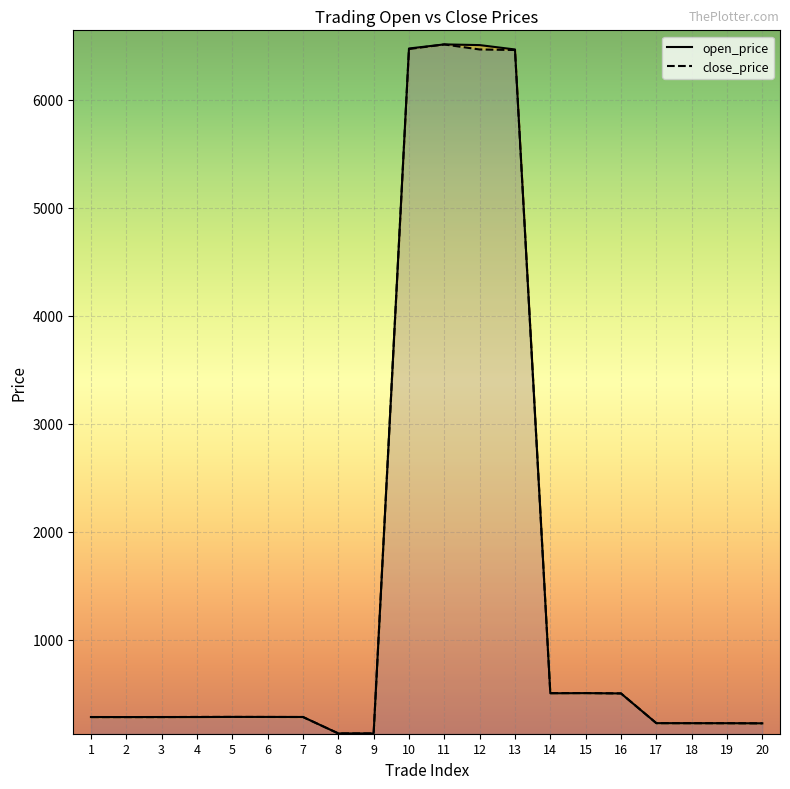

Which series ends up on top after the final intersection of close_price_line and open_price_line?

open_price_line